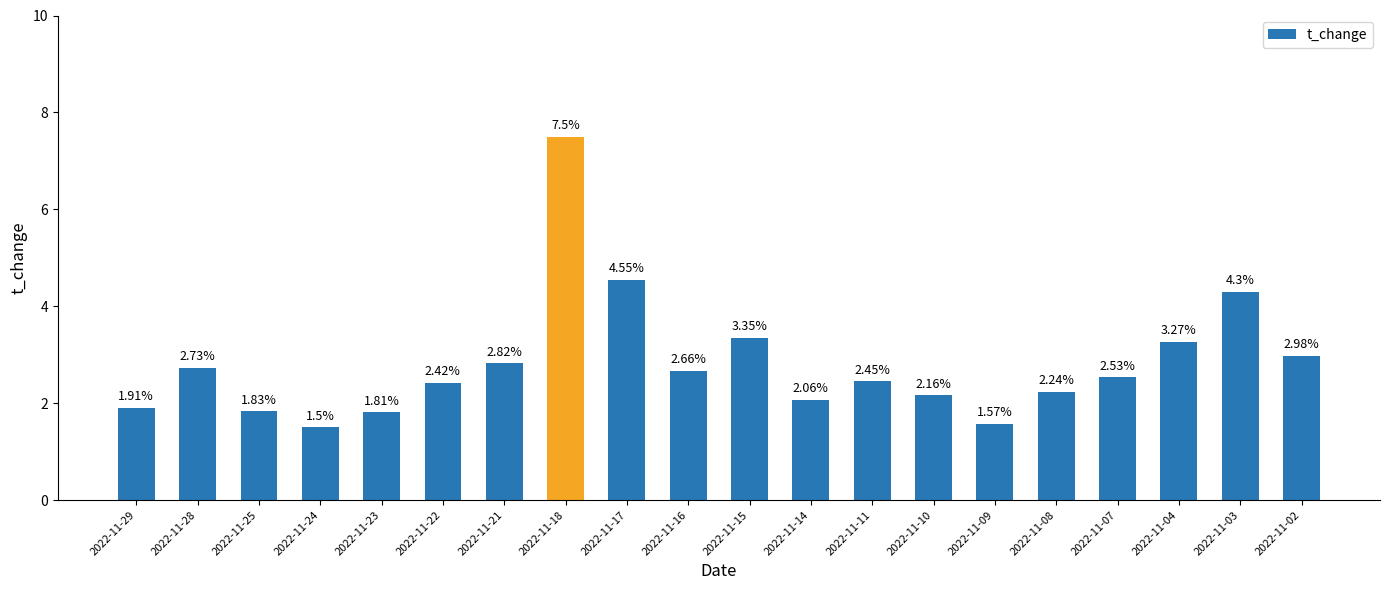

Which has a higher value, 2022-11-14 or 2022-11-09?

2022-11-14